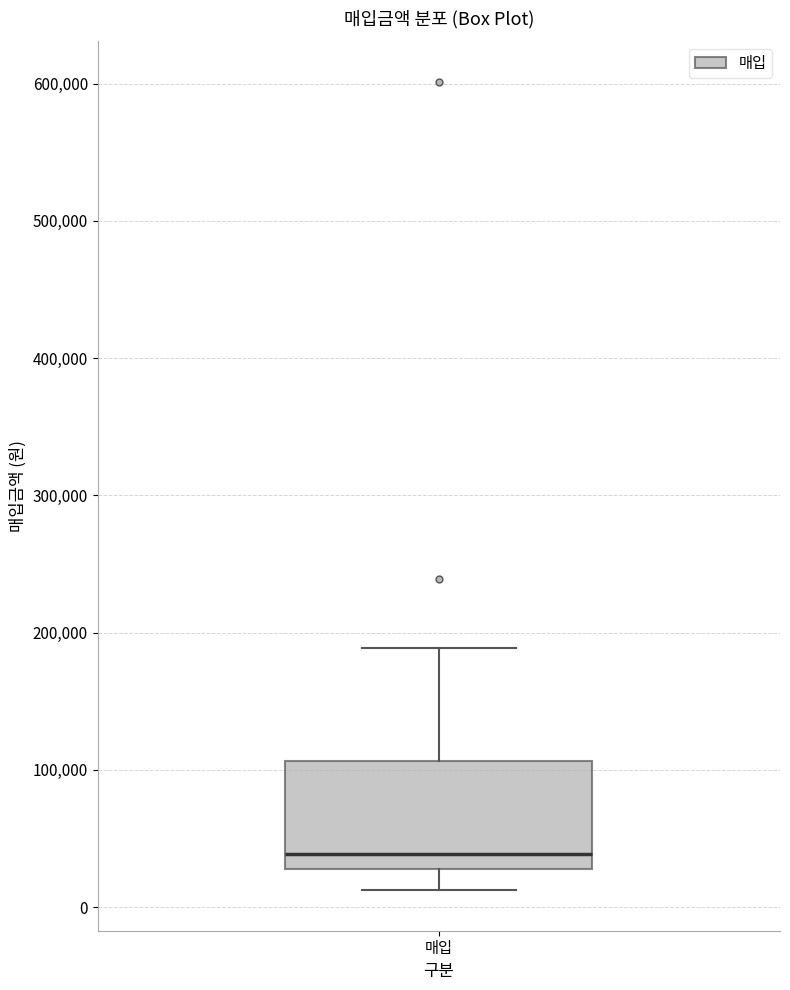

Read this box plot against the y-axis: the position of the median line, the range covered by the box, and the ends of both whiskers. The values are not printed on the chart, so give them approximately, as read against the axis.

median 40000, box 30000 to 110000, whiskers 10000 to 190000